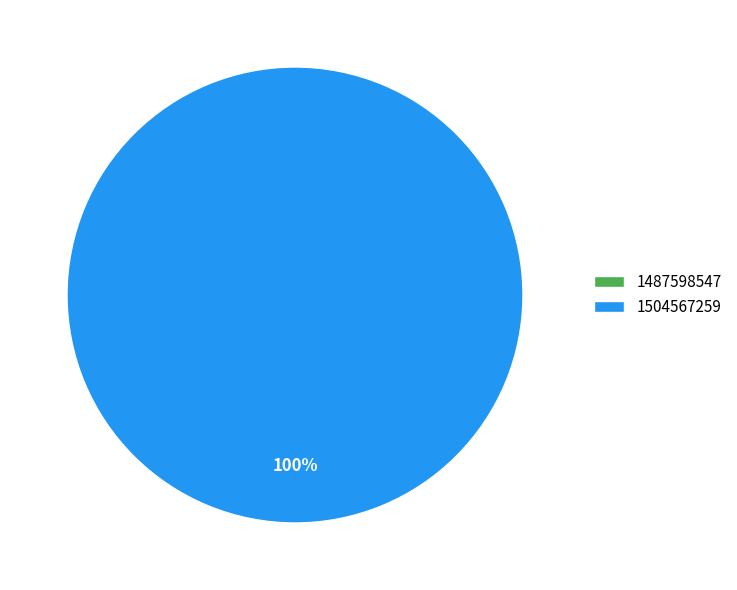

What is the majority slice?

1504567259